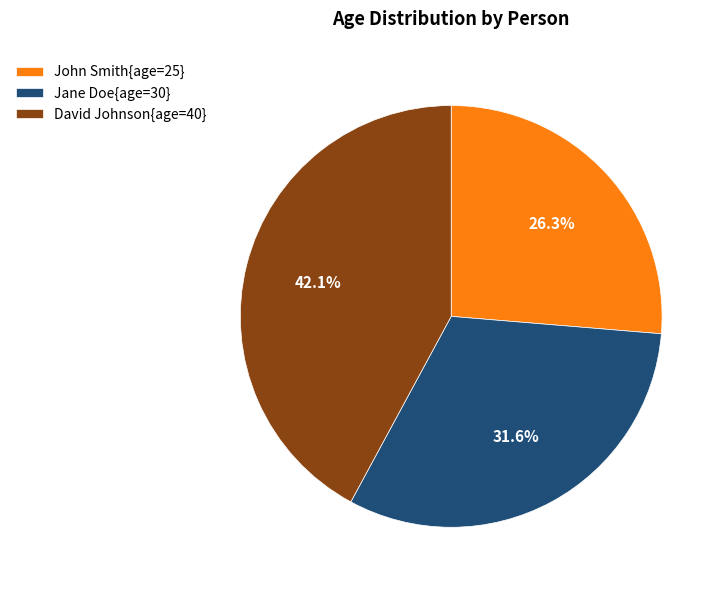

What is the ratio of the value at John Smith{age=25} to the value at David Johnson{age=40}?

0.6